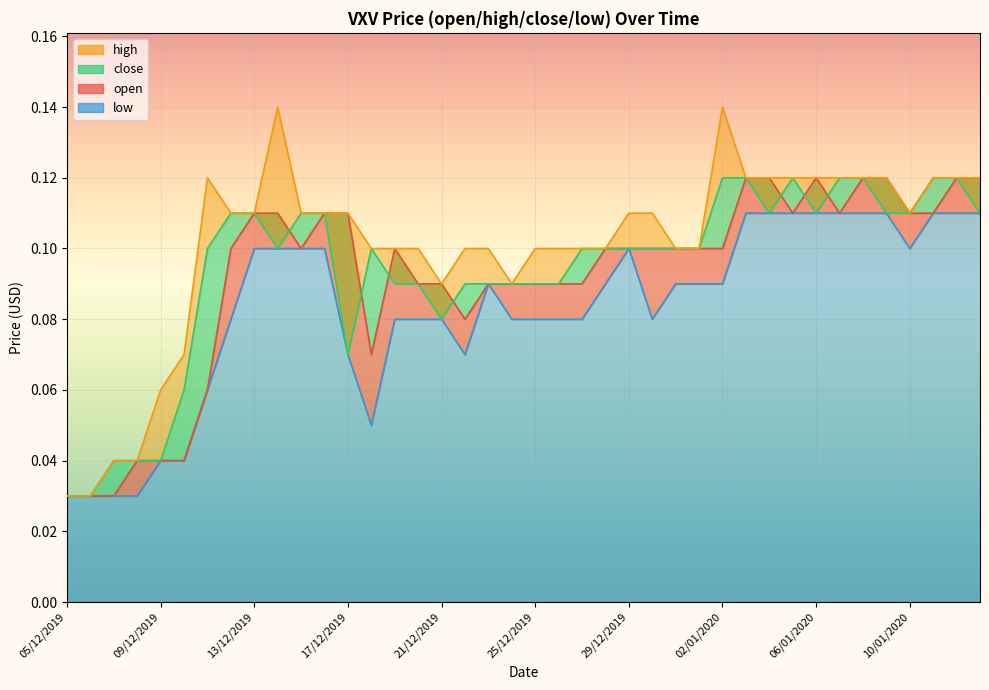

At which category is the sum across all series the highest?

03/01/2020